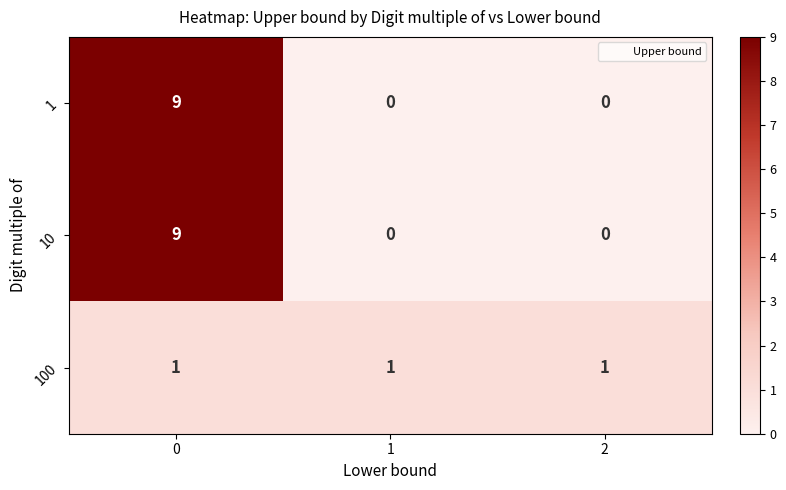

The 1 series shows 0 at 2. True or false?

True